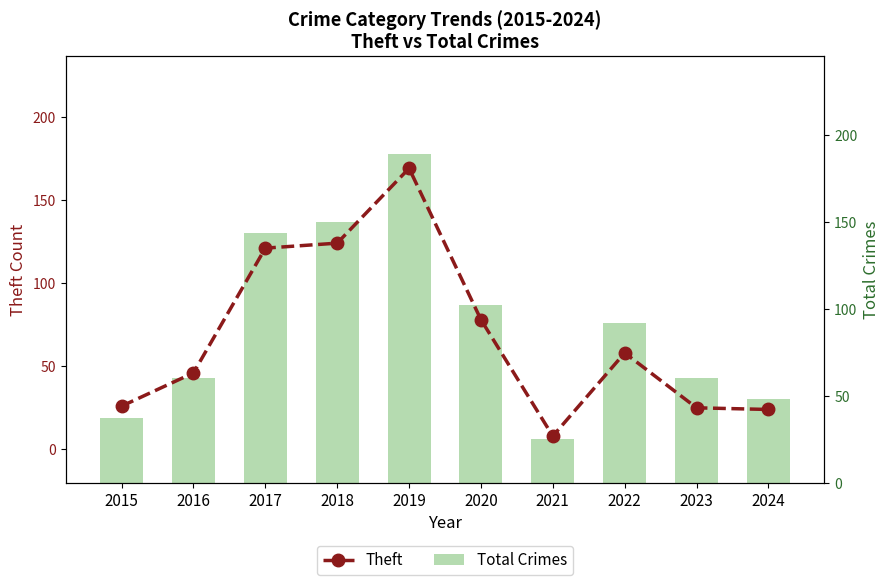

How many data points in Theft are above 58?

4